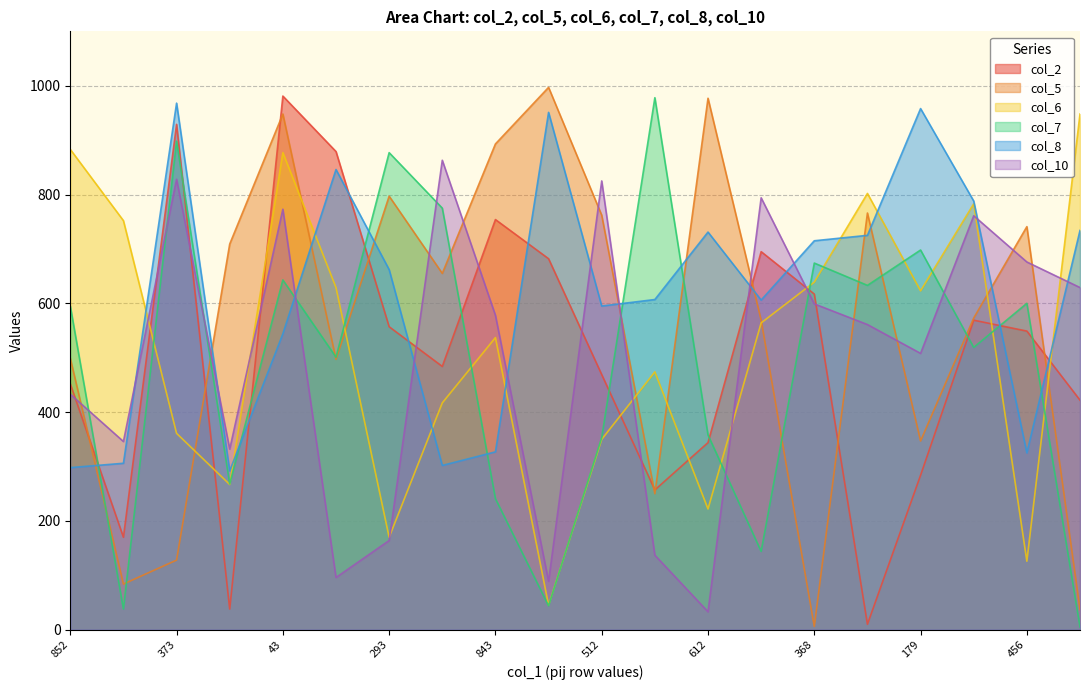

At which label does col_2 first exceed 549?

373